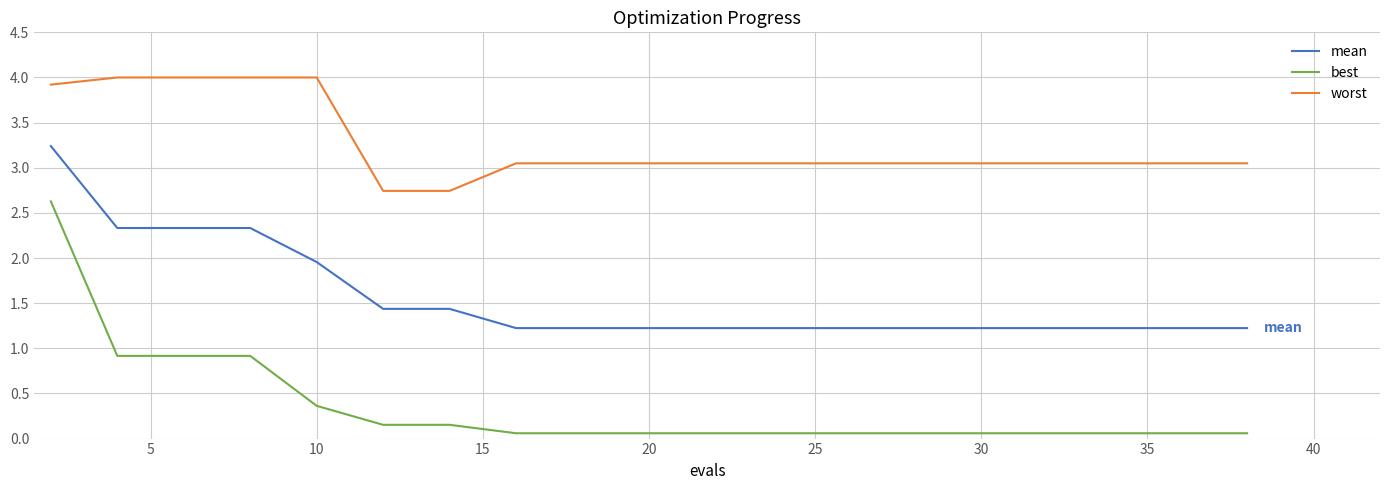

Rank the series by their maximum value, from lowest to highest.

best, mean, worst